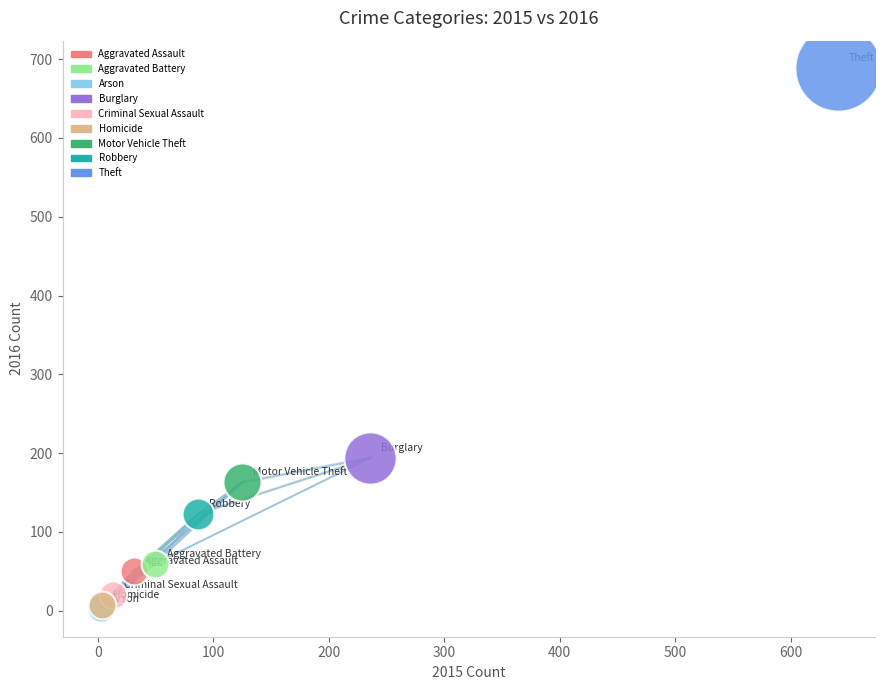

Which series contains the highest Y value?

Theft